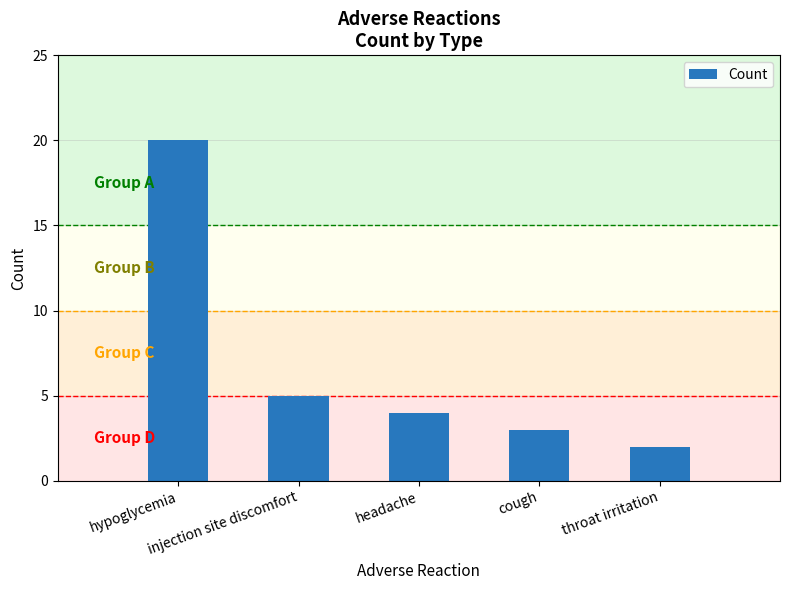

Where is the data nearest to the value 11?

injection site discomfort